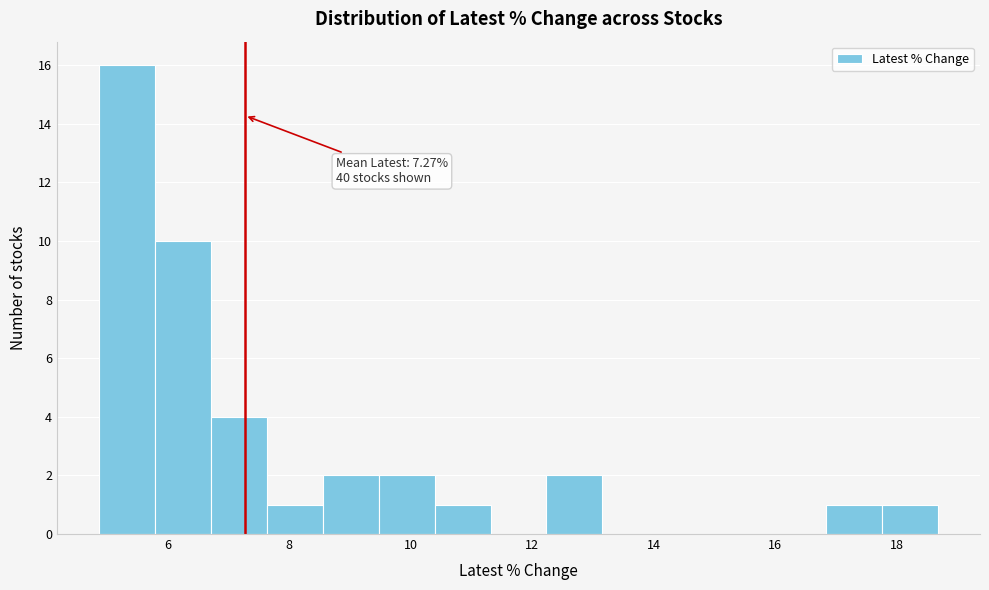

Over which range of the x-axis is the bar tallest?

4.8 to 5.8